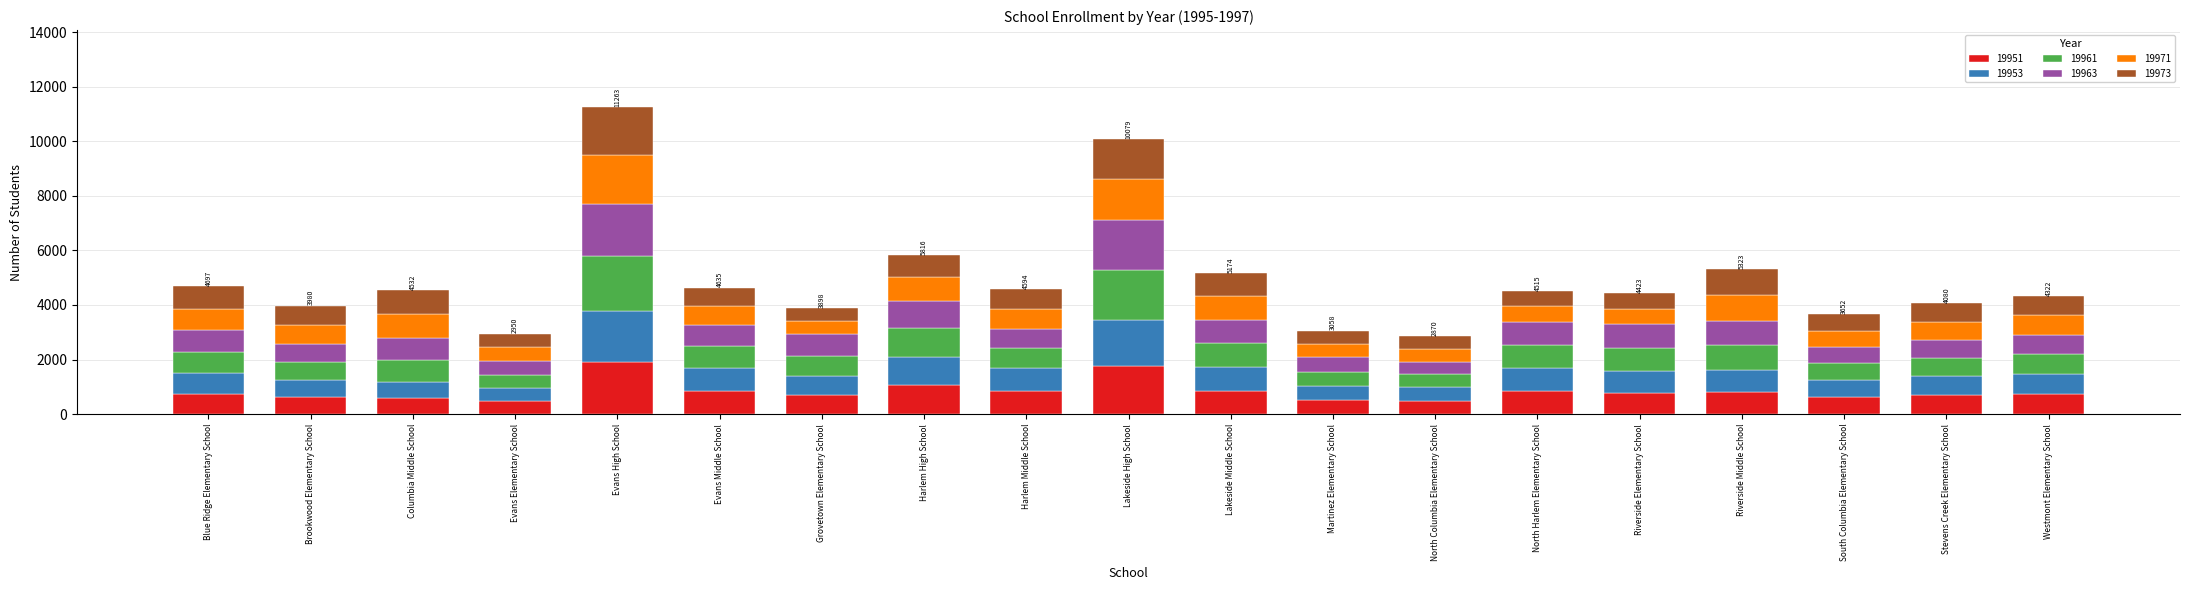

What is the highest value of the 19951 series?

1921